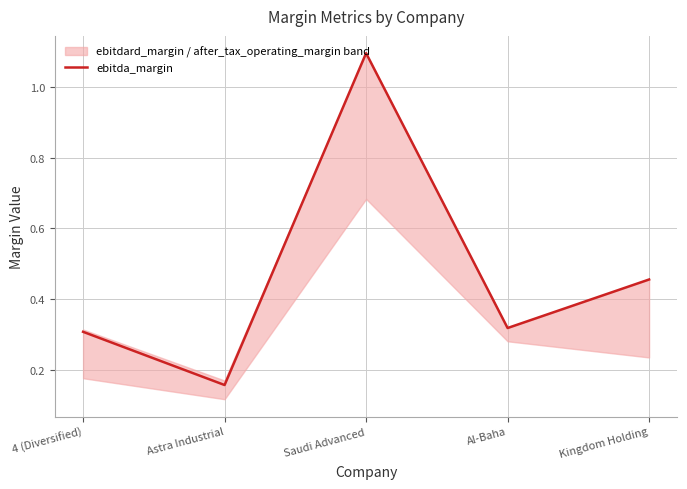

What is the label of the 4th point from the right?

Astra Industrial